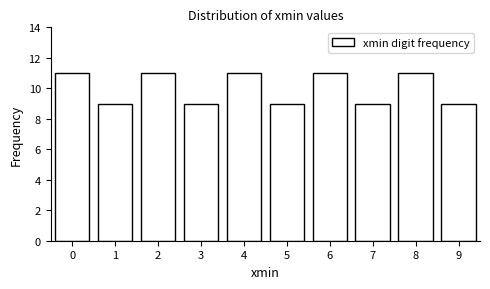

Reading left to right, what are all the values shown in this chart?

0=11	1=9	2=11	3=9	4=11	5=9	6=11	7=9	8=11	9=9